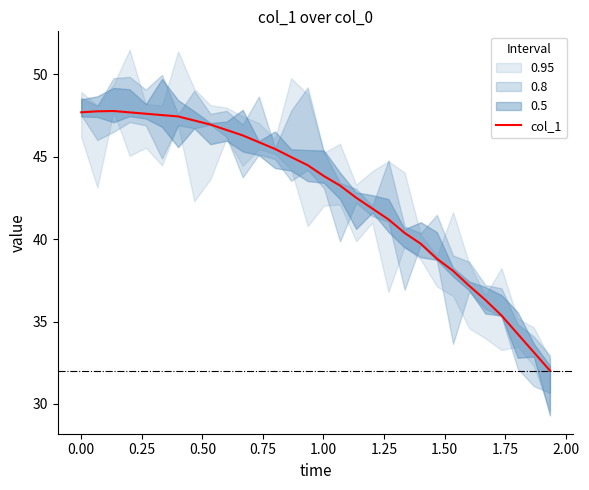

What is the maximum value for col_1?

47.8